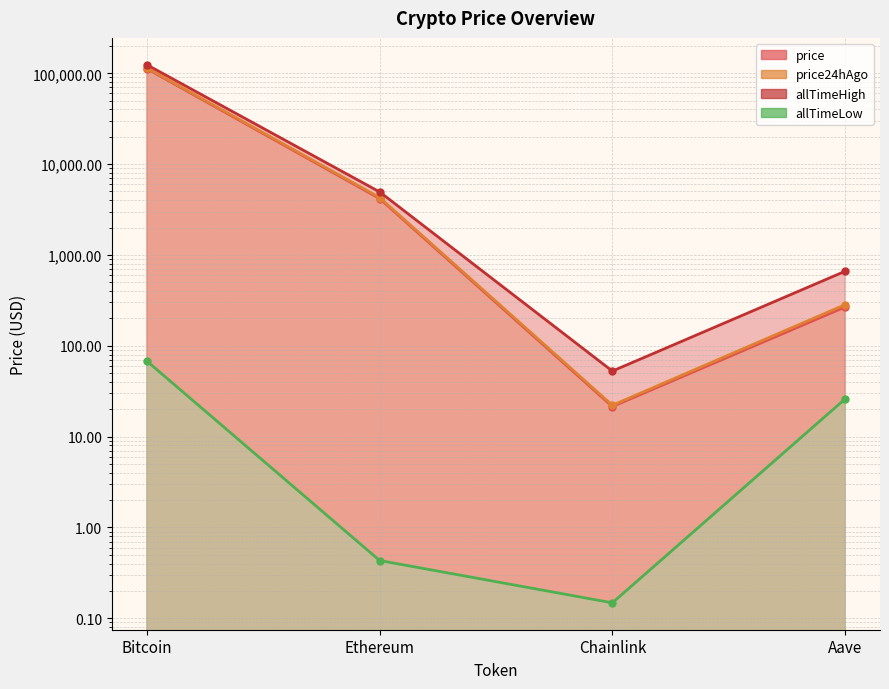

Rank the series by their maximum value, from highest to lowest.

allTimeHigh, price24hAgo, price, allTimeLow